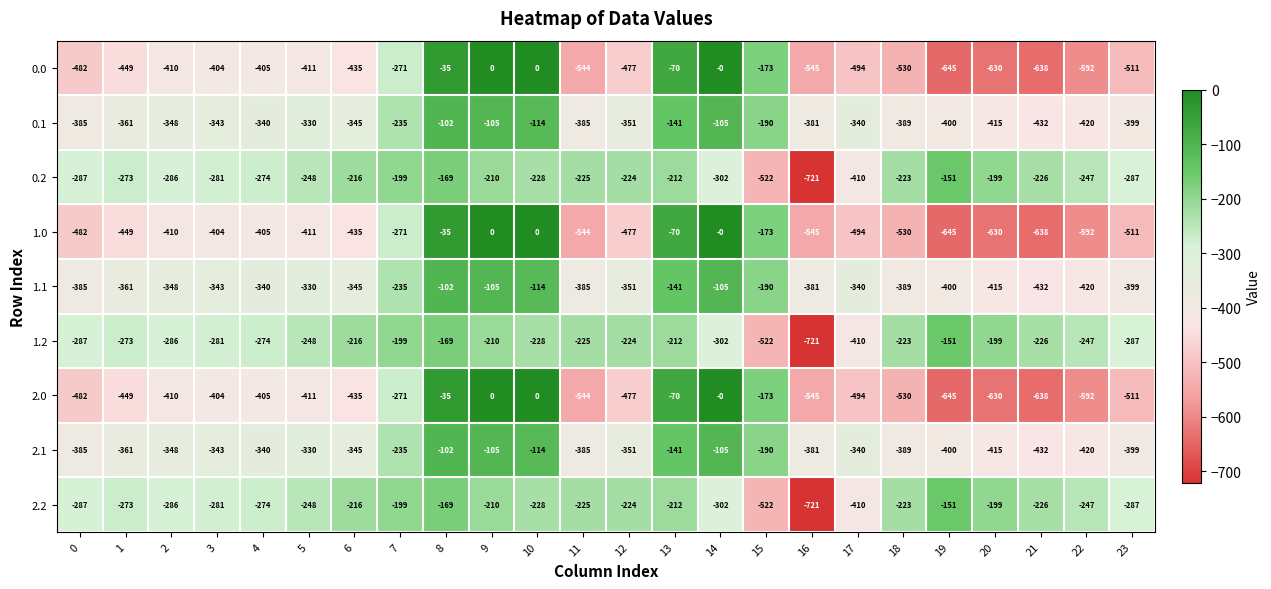

What is the spread (max minus min) of values at 20?

431